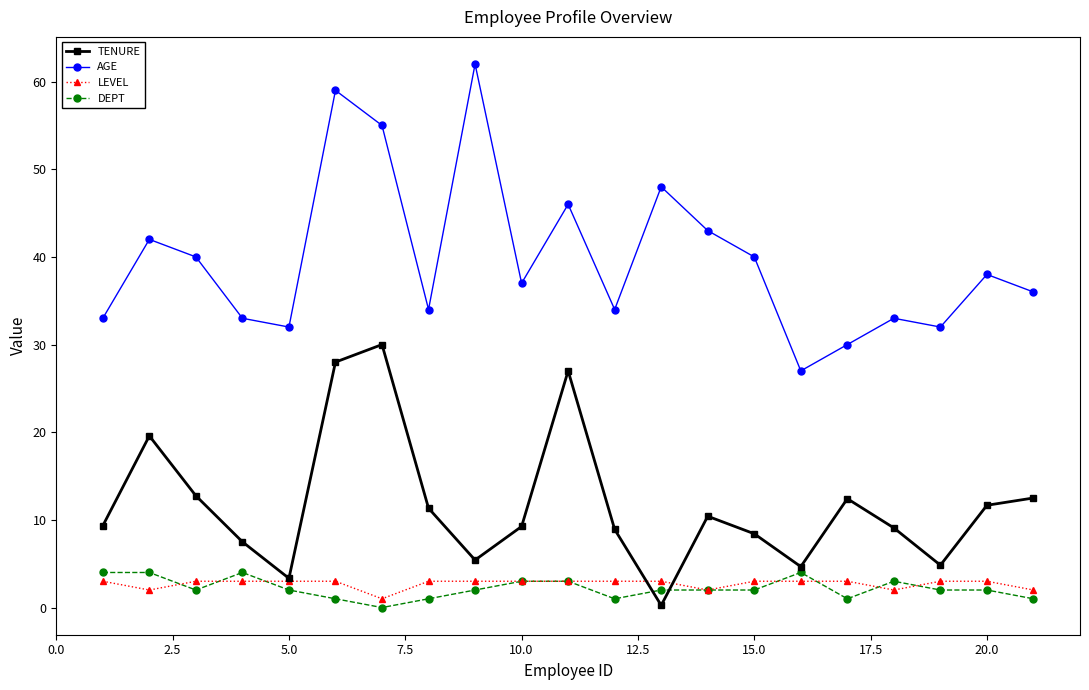

In TENURE, how many points are lower than both neighbors (excluding endpoints)?

5